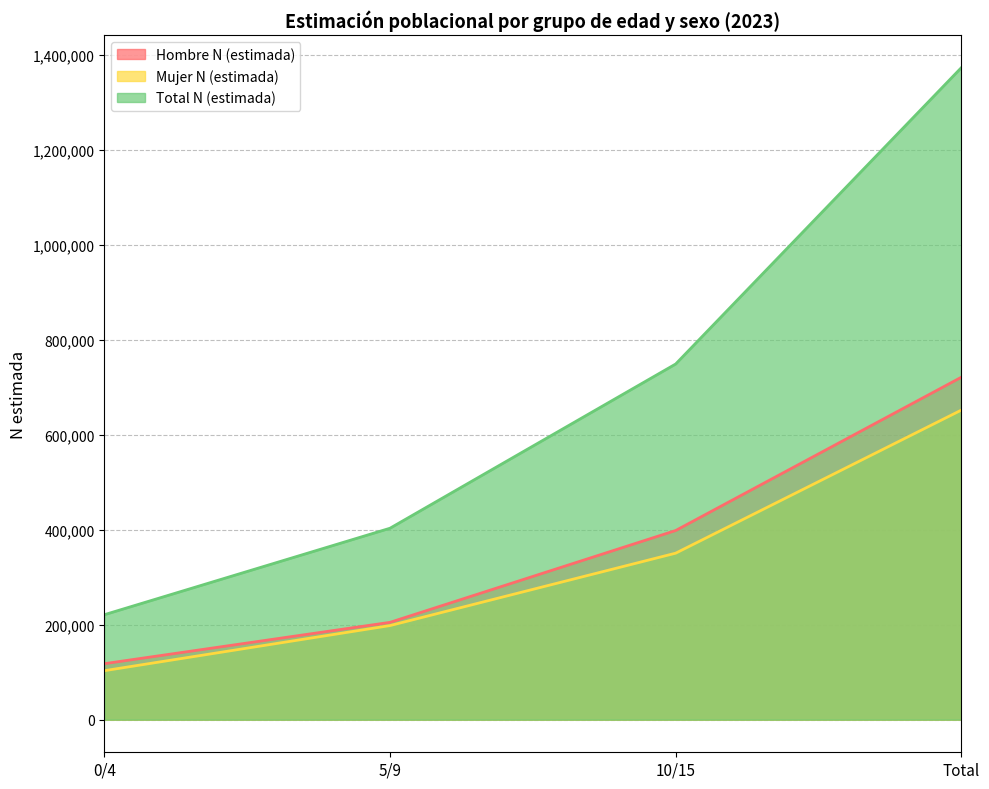

Read the Total N (estimada) value at Total, to the nearest 50.

1373800